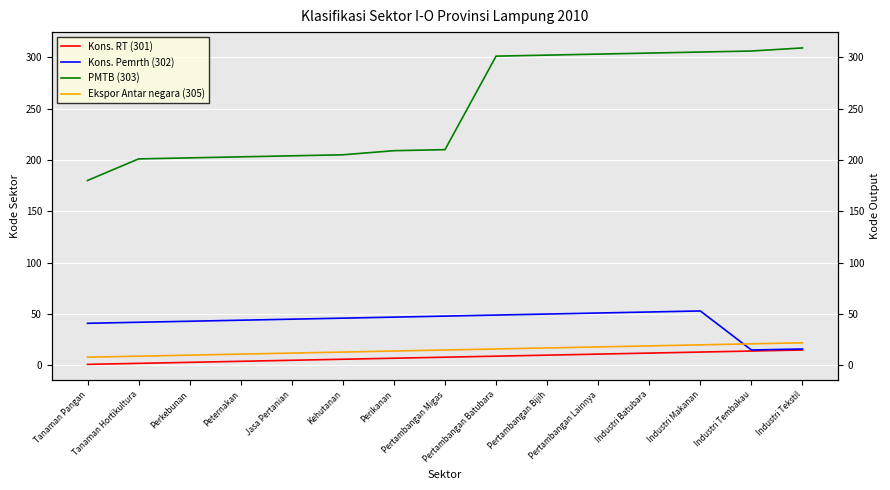

Where is Ekspor Antar negara (305) nearest to the value 15?

Pertambangan Migas